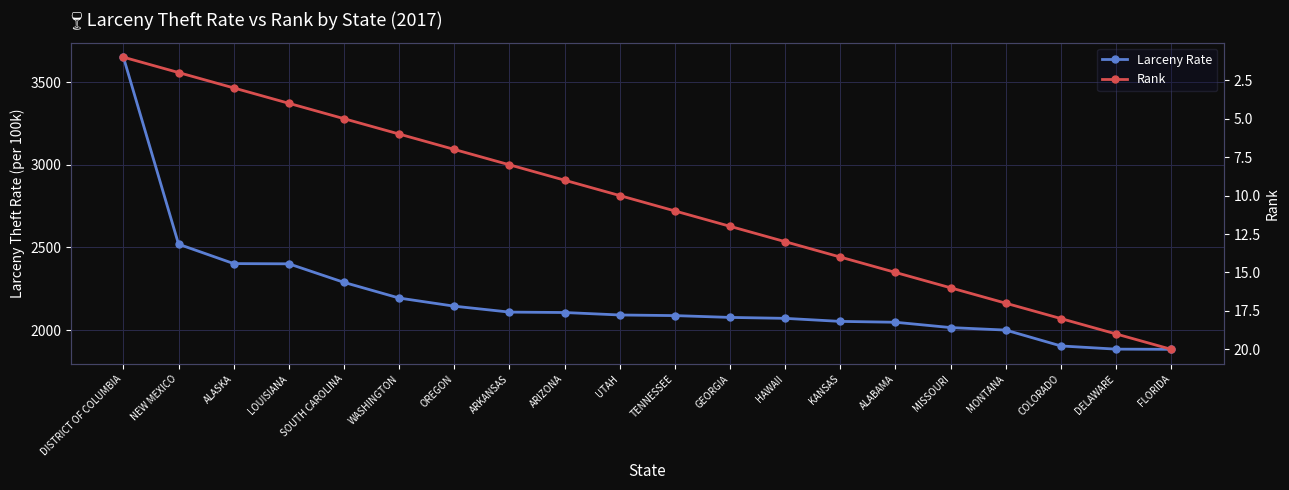

At how many categories does at least one series exceed 1708?

20